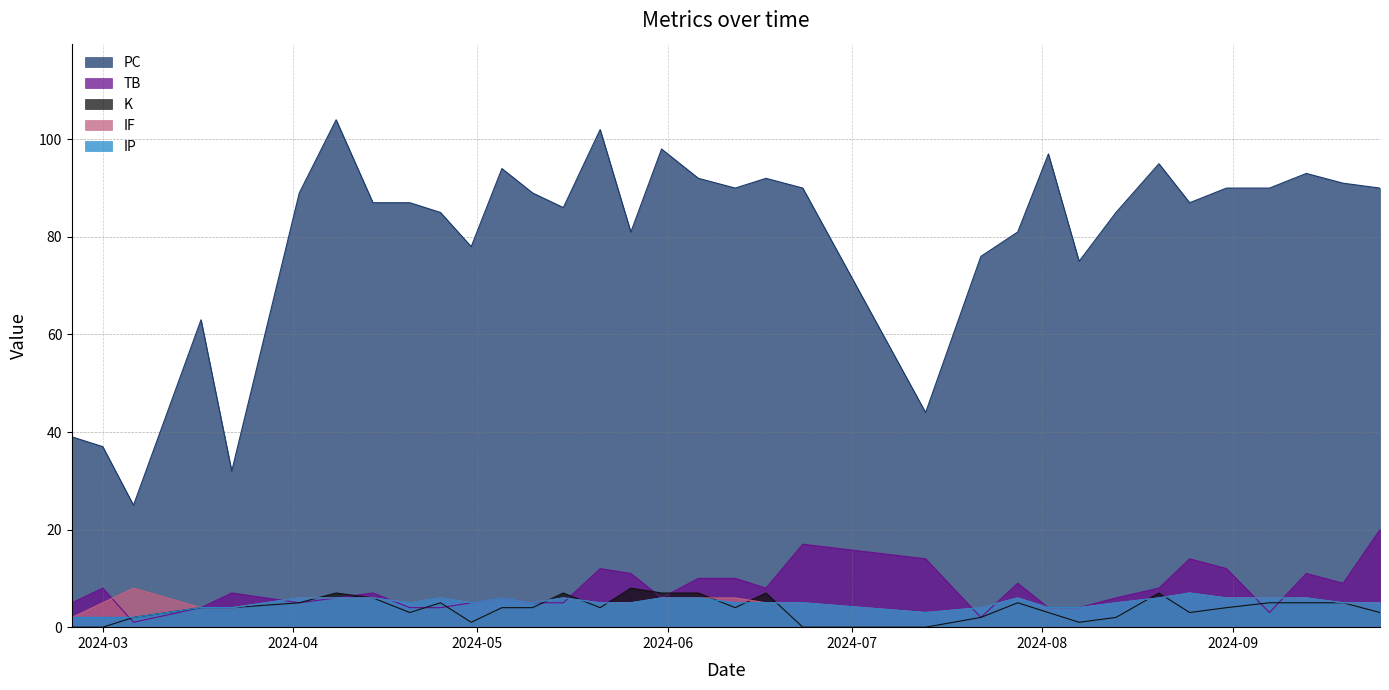

Reading right to left, what are all the values shown in this chart?

PC: 90	91	93	90	90	87	95	85	75	97	81	76	44	90	92	90	92	98	81	102	86	89	94	78	85	87	87	104	89	32	63	25	37	39
TB: 20	9	11	3	12	14	8	6	4	4	9	2	14	17	8	10	10	6	11	12	5	5	6	5	4	4	7	6	5	7	4	1	8	5
K: 3	5	5	5	4	3	7	2	1	3	5	2	0	0	7	4	7	7	8	4	7	4	4	1	5	3	6	7	5	4	4	2	0	0
IF: 5	5	6	6	6	7	6	5	4	4	6	4	3	5	5	6	6	6	5	5	6	5	6	5	6	5	6	6	6	4	4	8	5	2
IP: 5	5	6	6	6	7	6	5	4	4	6	4	3	5	5	5	6	6	5	5	6	5	6	5	6	5	6	6	6	4	4	2	2	2